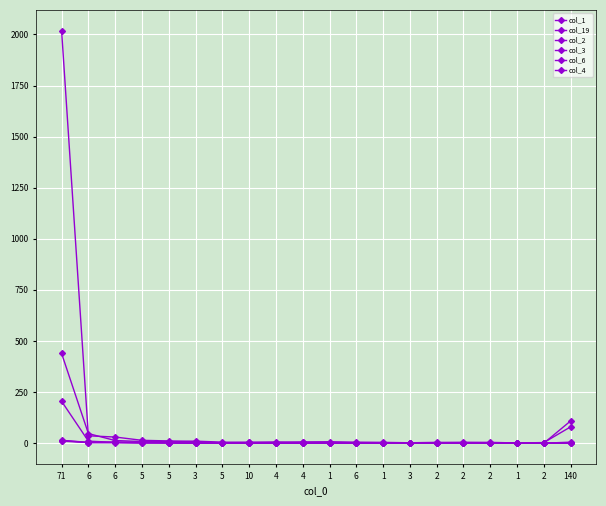

How many lines are shown in the chart?

6